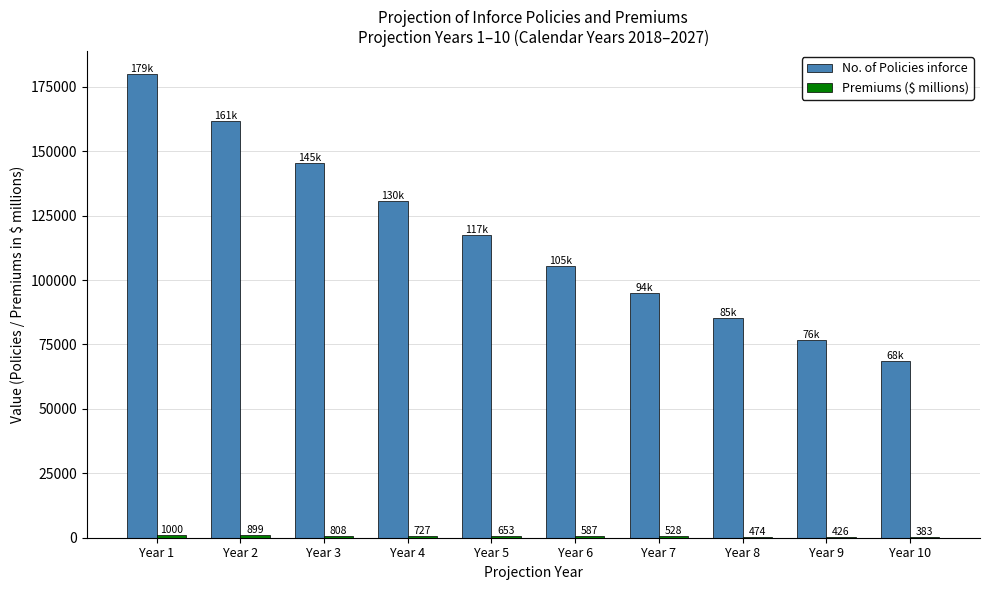

At which category does the chart reach its peak across all series?

Year 1